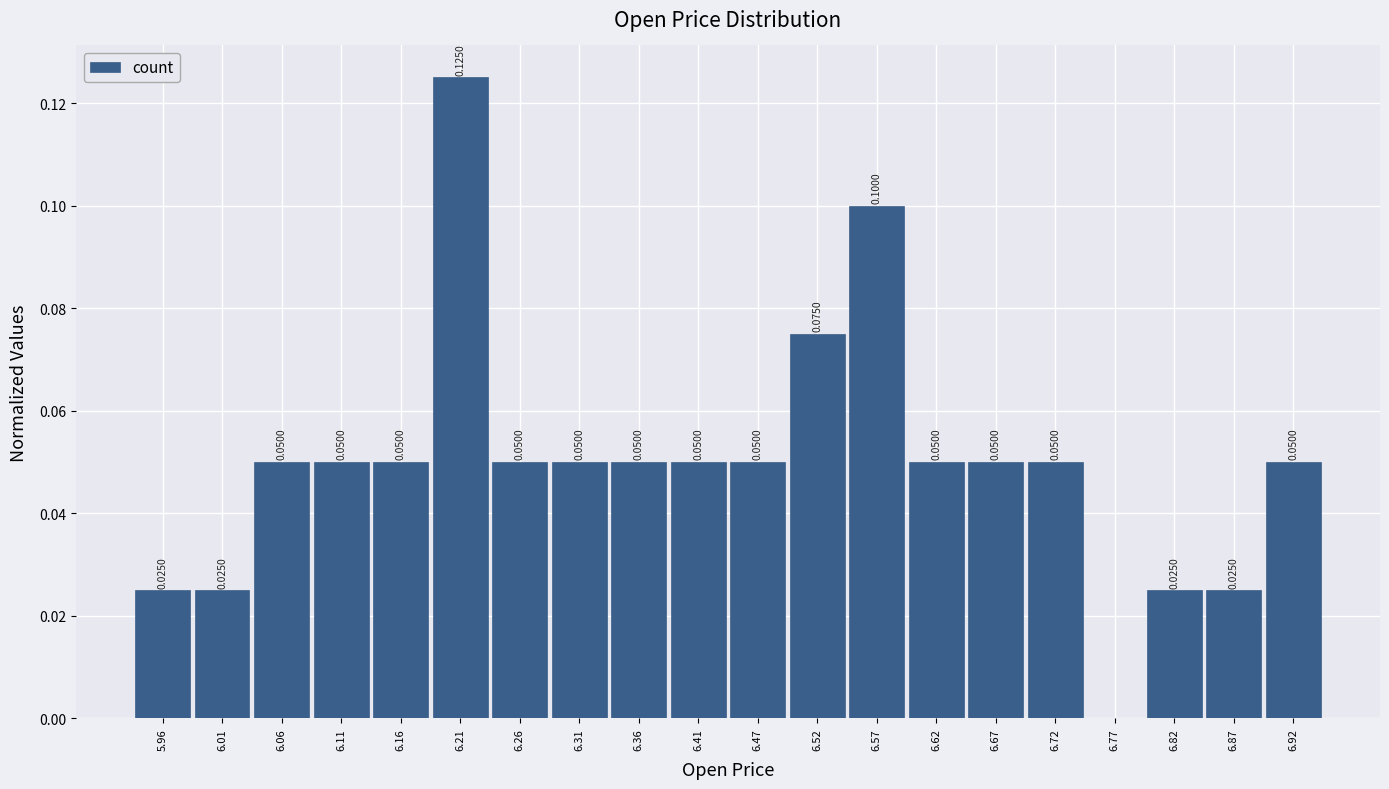

Which range on the x-axis has the tallest bar?

6.185 to 6.236